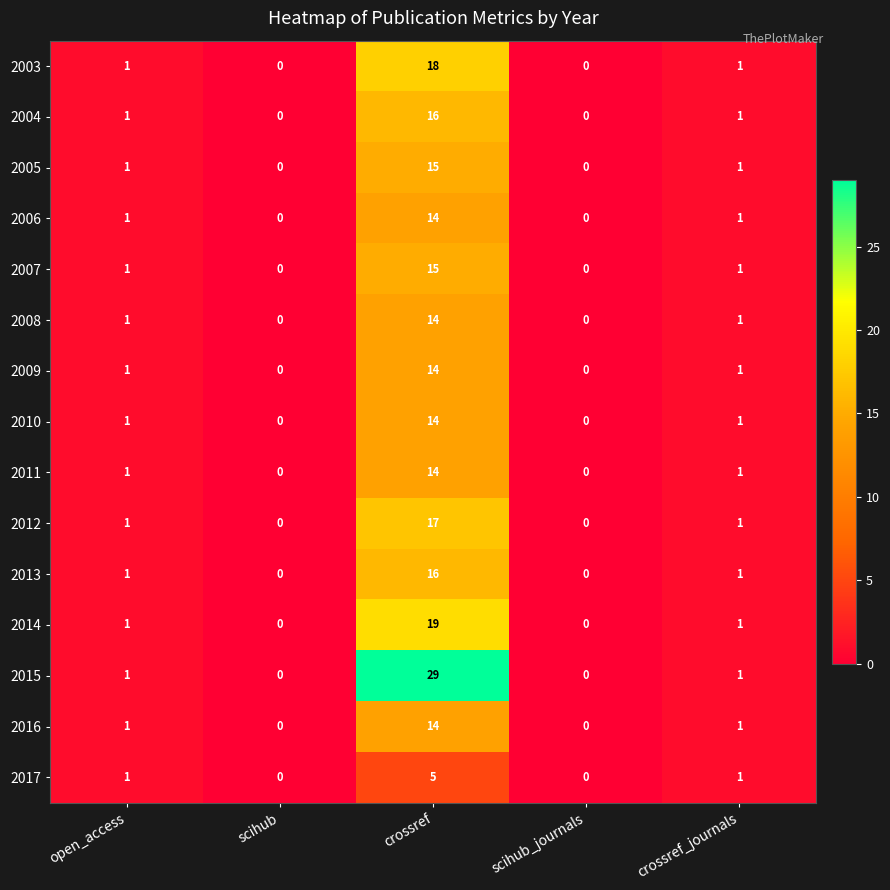

Which series has the widest spread of values?

2015